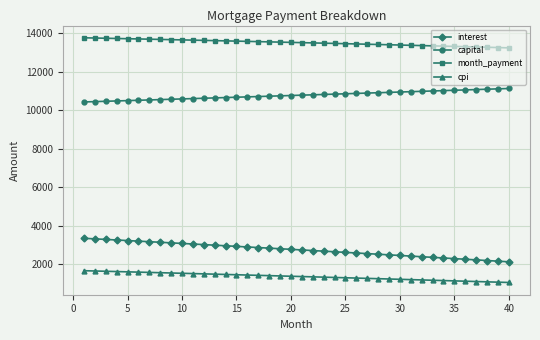

What is the average value of the capital series?

10780.4